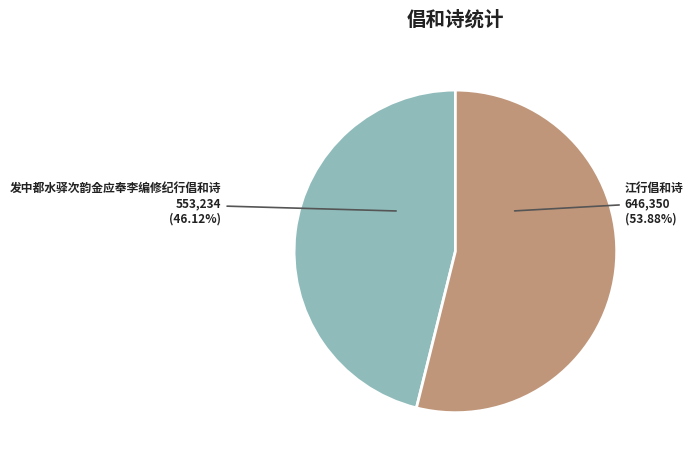

To the nearest percent, what is the combined percentage of 江行倡和诗 and 发中都水驿次韵金应奉李编修纪行倡和诗?

100%